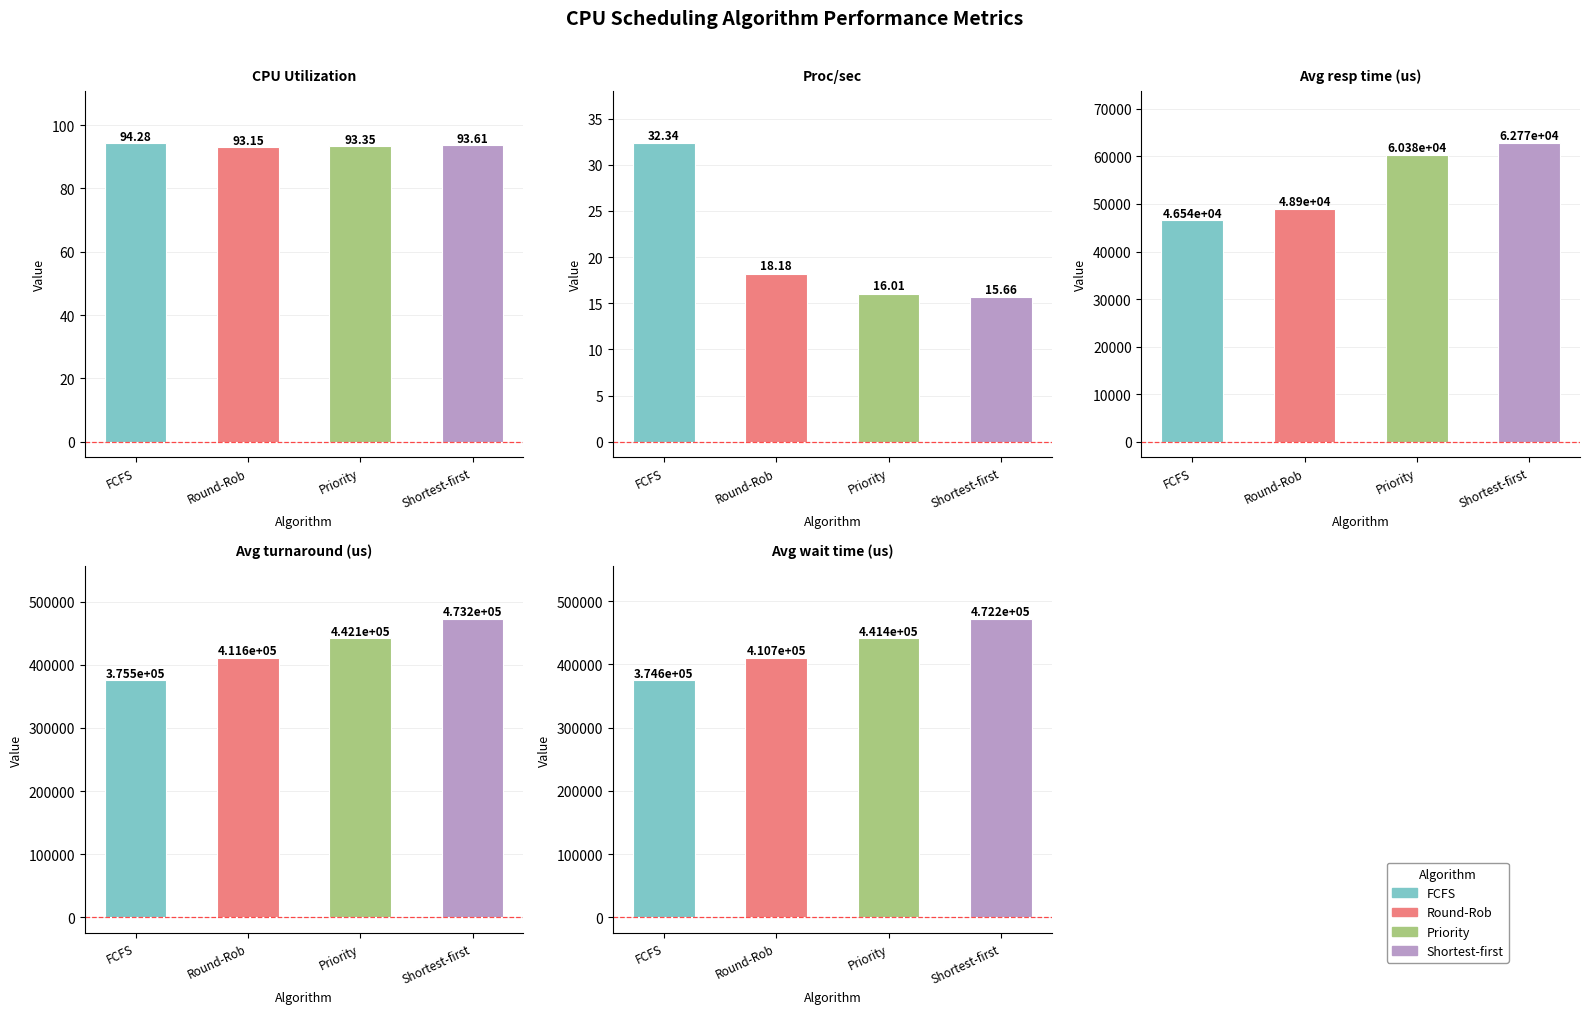

How many bars are there in total?

20